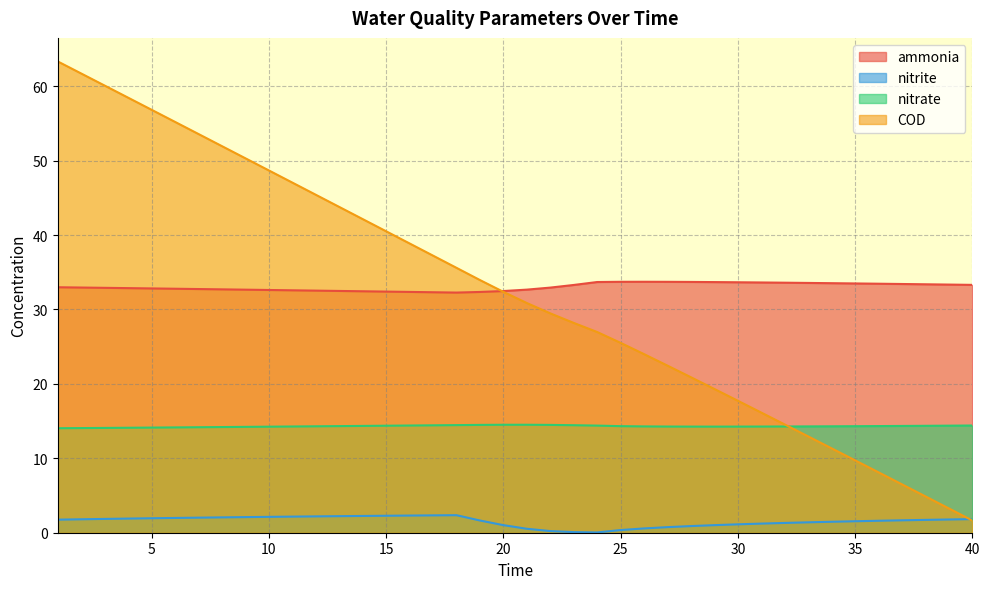

Is it true that ammonia equals 33.6 at 33?

True